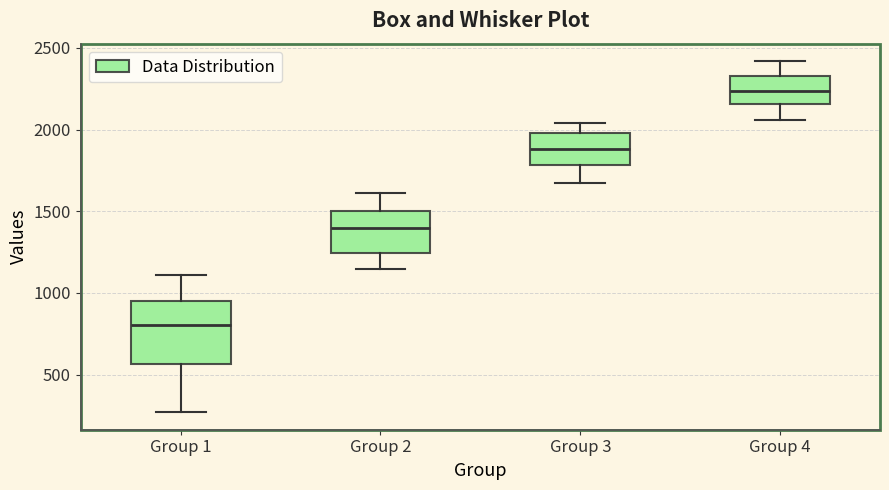

Reading left to right, transcribe this box plot: for each box, give where its median line is, the range the box spans, and where its two whiskers end, as read against the y-axis. The values are not printed on the chart, so give them approximately, as read against the axis.

Group 1: median 800, box 550 to 950, whiskers 250 to 1100
Group 2: median 1400, box 1250 to 1500, whiskers 1150 to 1600
Group 3: median 1900, box 1800 to 2000, whiskers 1650 to 2050
Group 4: median 2250, box 2150 to 2350, whiskers 2050 to 2400